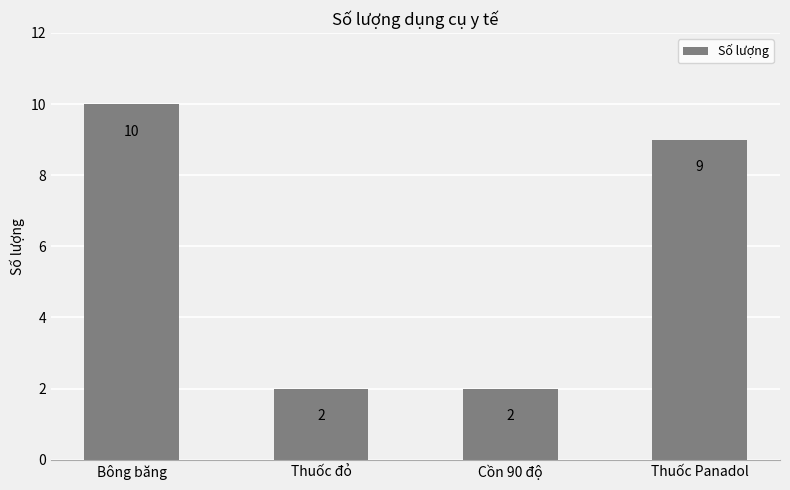

What value does the data have at Thuốc đỏ?

2